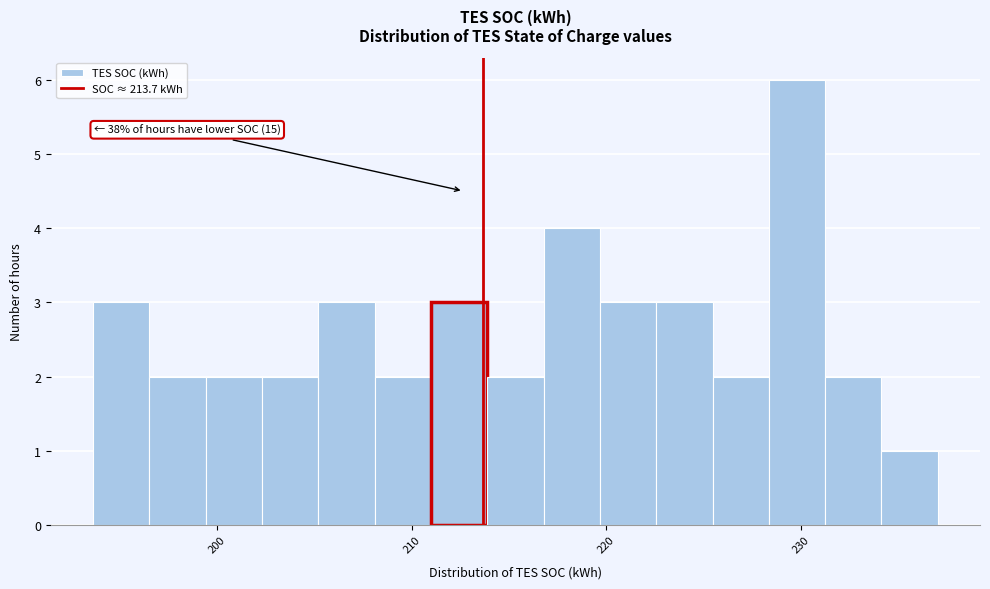

Around what value on the x-axis is the tallest bar? Give the approximate position of its centre, as read against the axis.

230